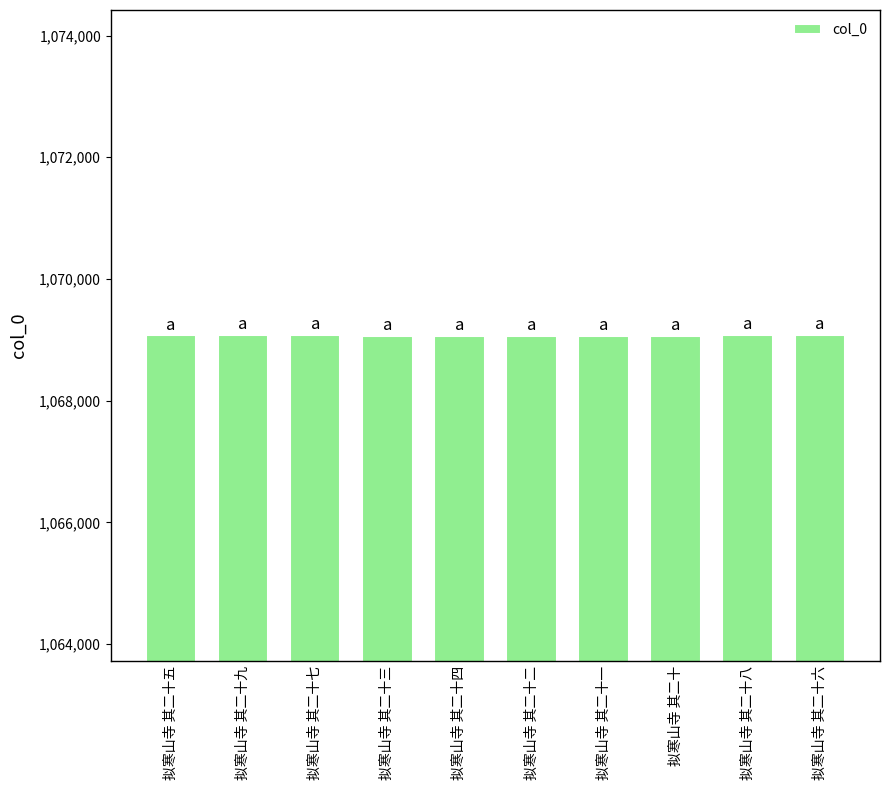

What is the smallest value displayed?

1069066